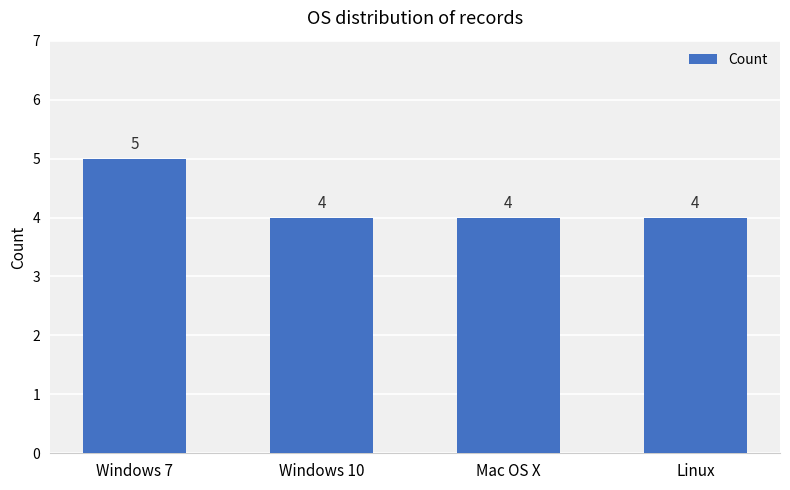

How many bars are there in total?

4